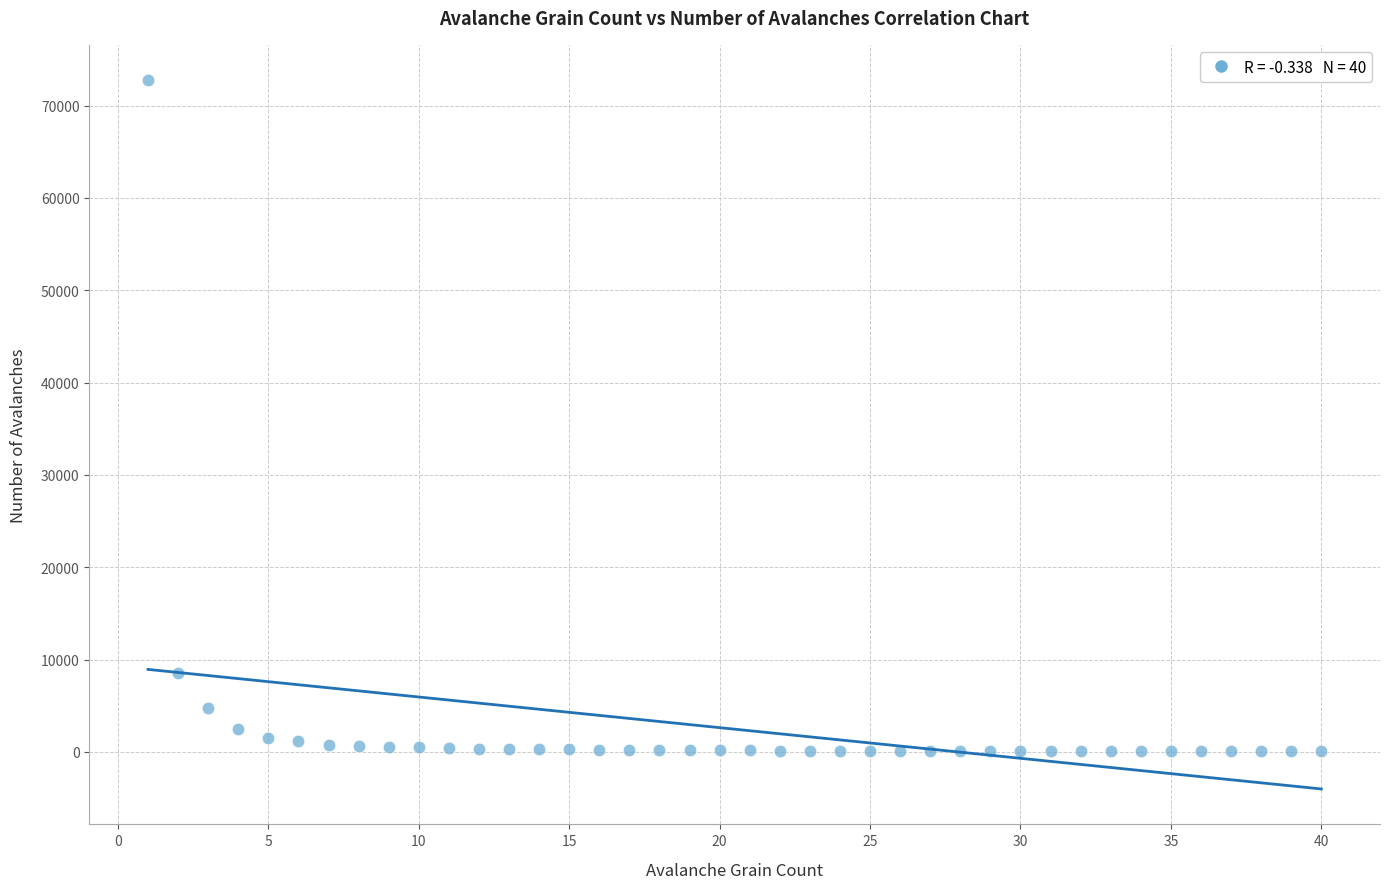

What is the range of Y values (max minus min)?

72686